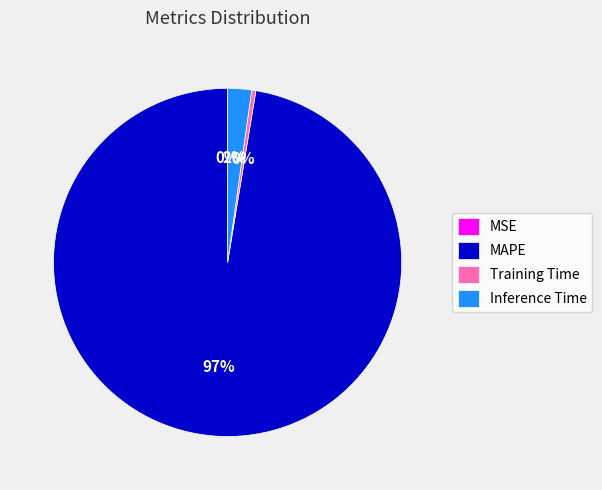

Does Training Time represent more than half of the total?

No